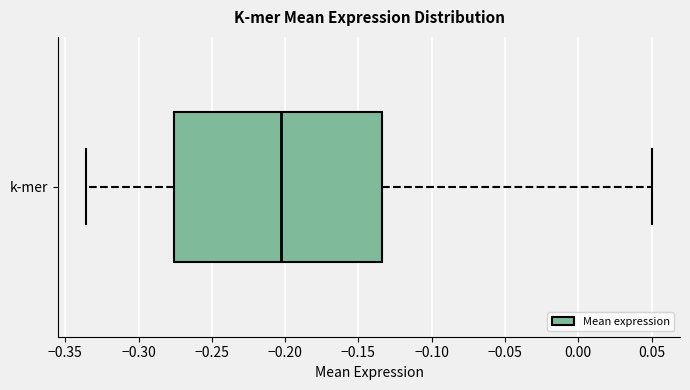

Where does the median line of the box for k-mer sit on the x-axis? The values are not printed on the chart, so give them approximately, as read against the axis.

-0.205